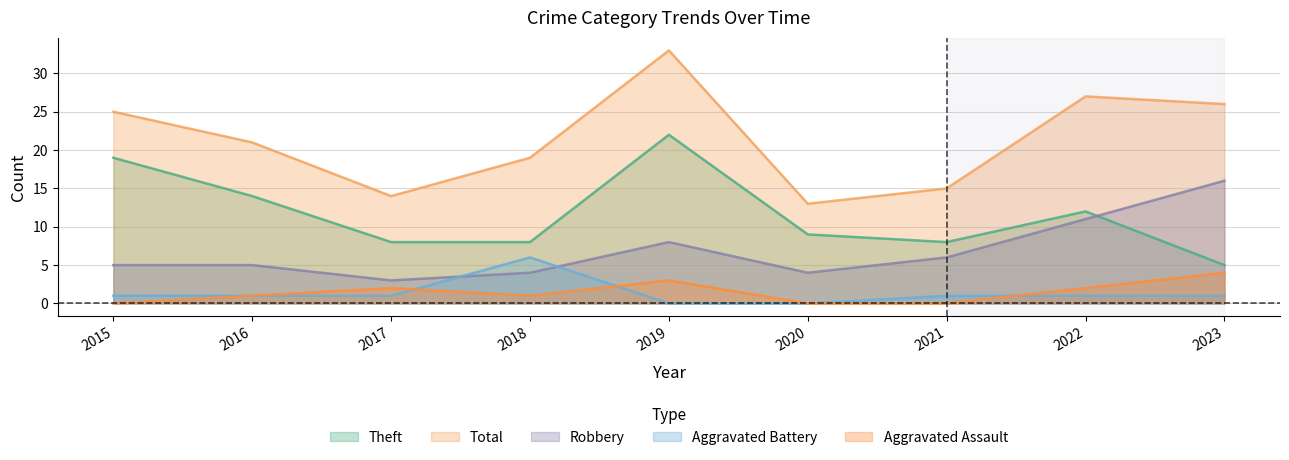

Rank the series at 2023 from highest to lowest value.

Total, Robbery, Theft, Aggravated Assault, Aggravated Battery